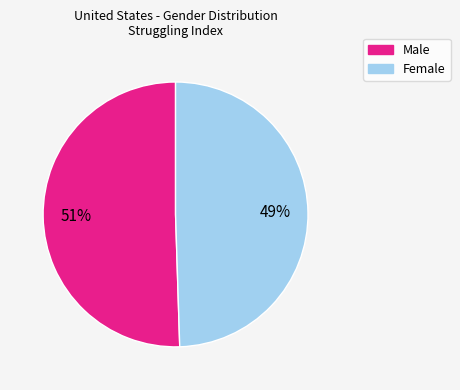

To the nearest percent, what is the average slice percentage?

50%